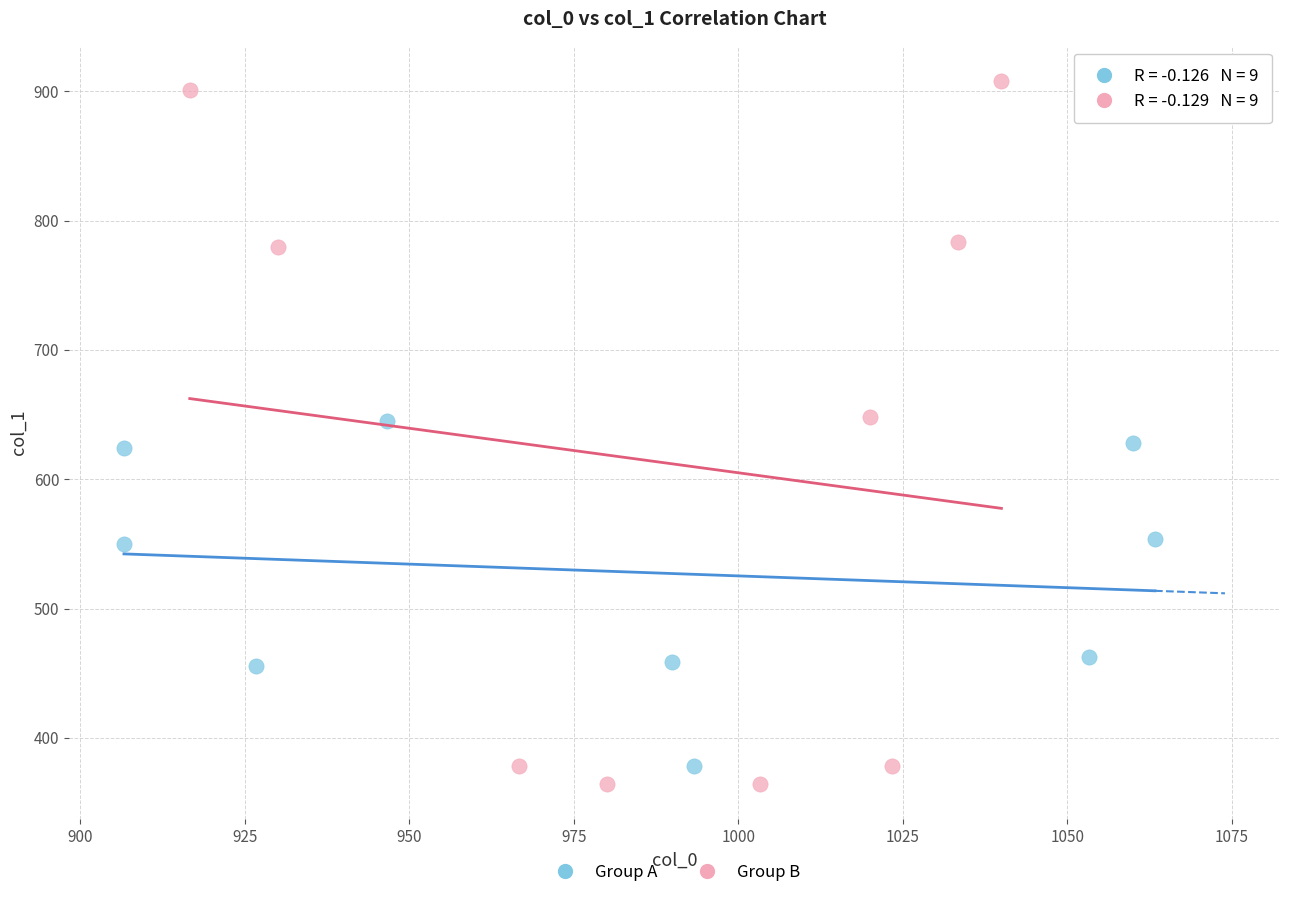

Which series contains the highest Y value?

Group B